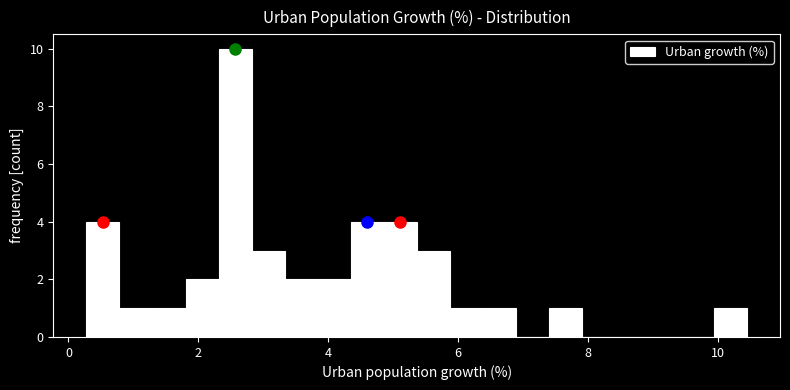

Read against the x-axis, roughly where is the centre of the tallest bar?

2.6